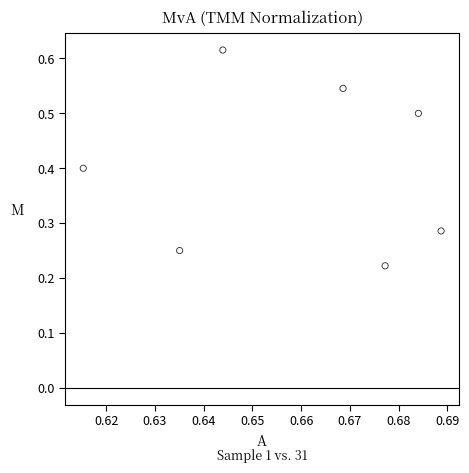

What is the average X value?

0.7